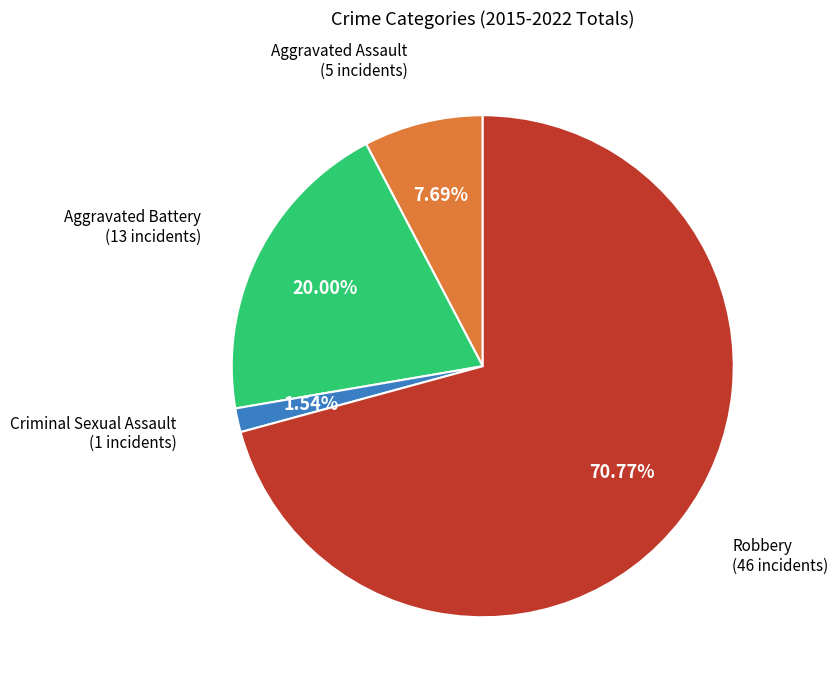

Is there any slice that represents more than half of the pie?

Yes